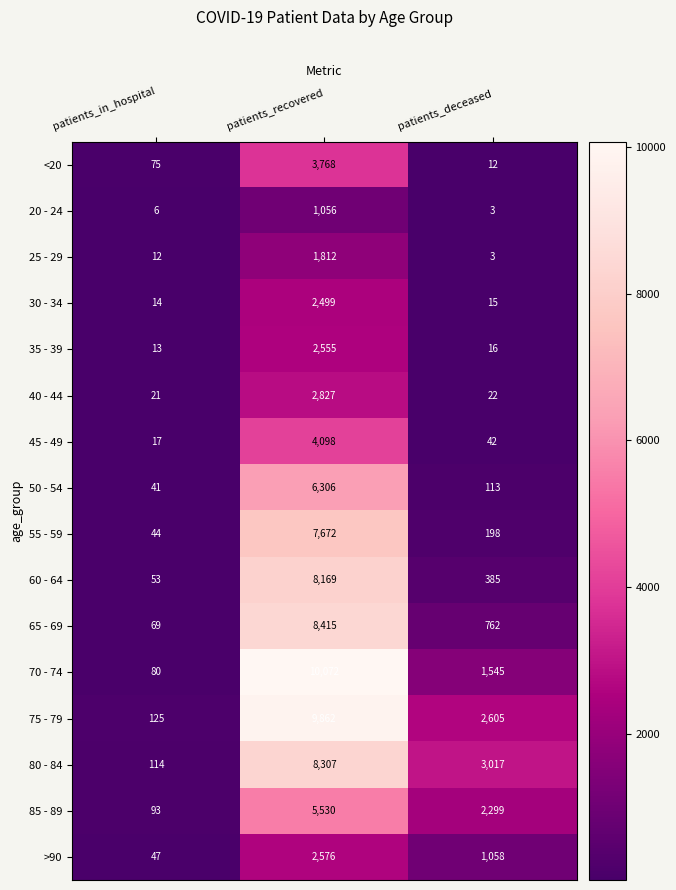

Which series has the largest total across all categories?

75 - 79